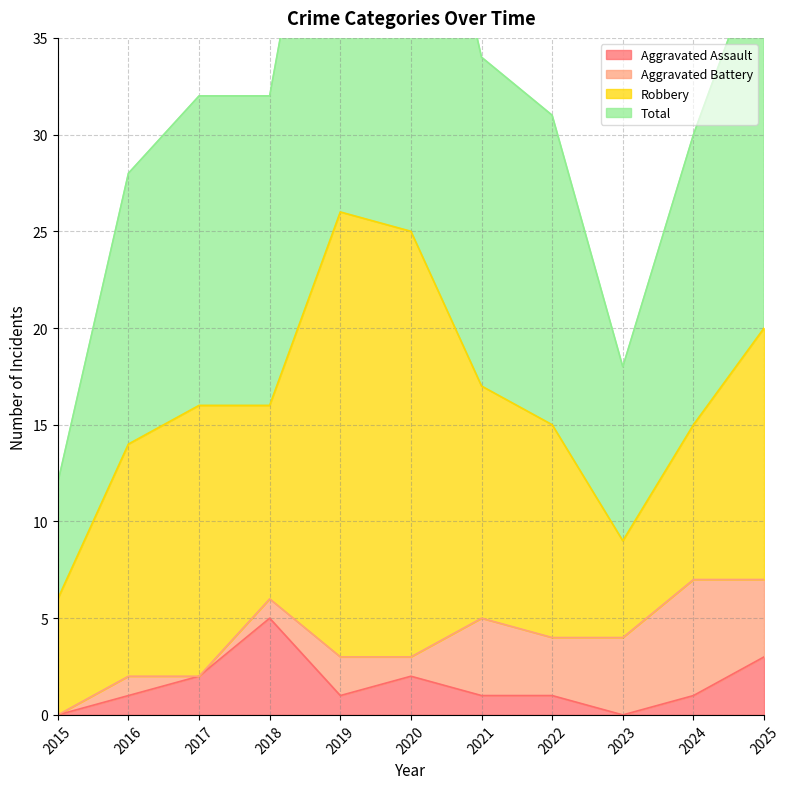

The value of Aggravated Assault at 2017 is 2. True or false?

True